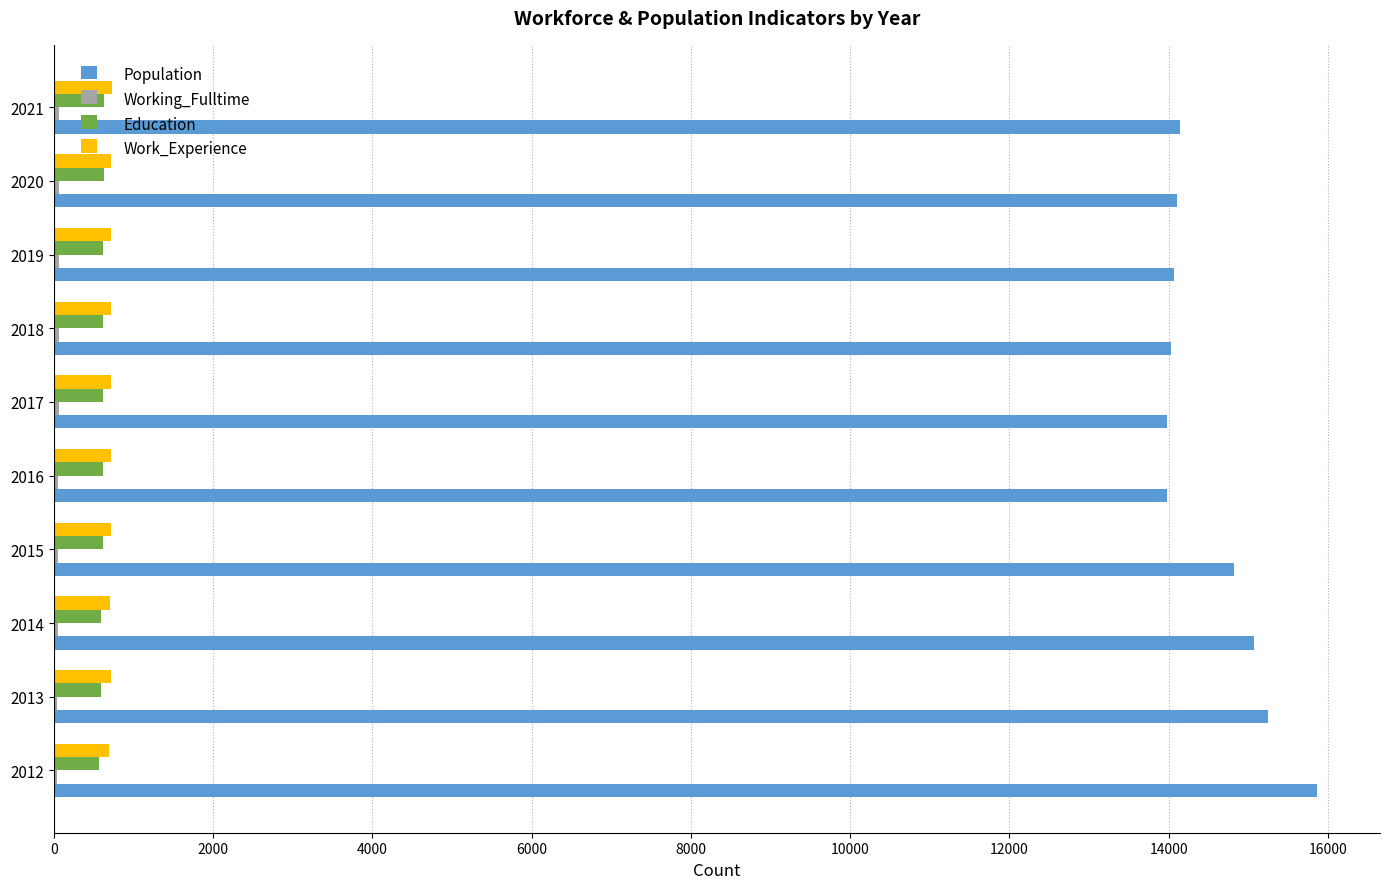

What is the sum of all Work_Experience values?

7181